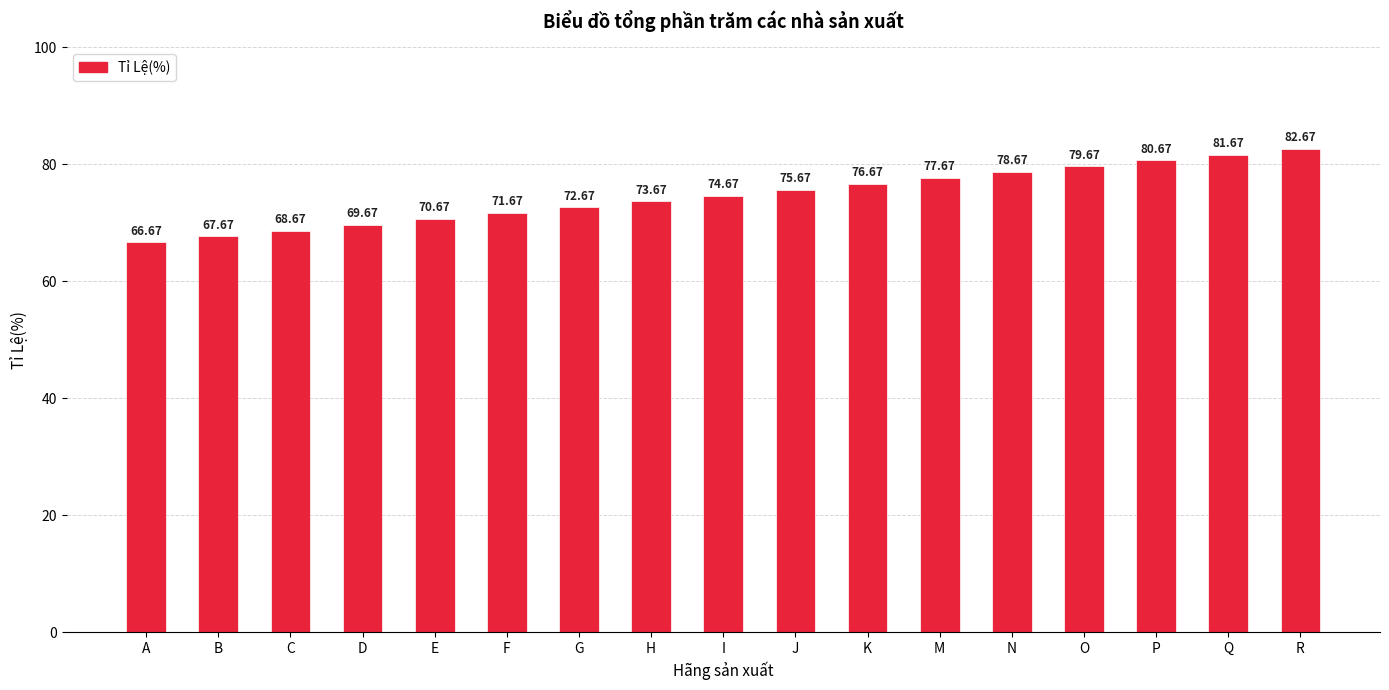

What is the difference between the second highest and minimum values?

15.0